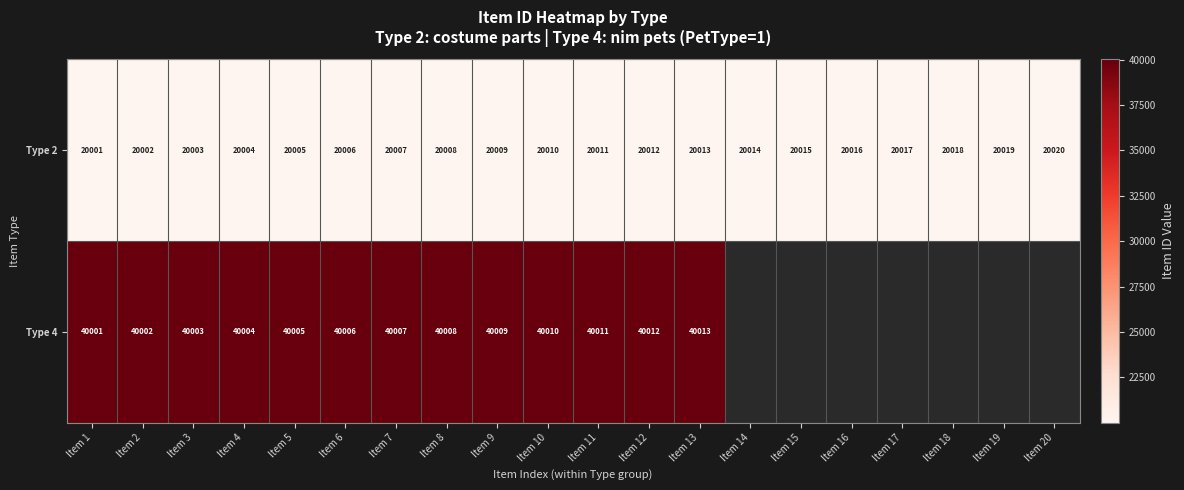

What is the sum of the Type 2 values at Item 14 and Item 13?

40027